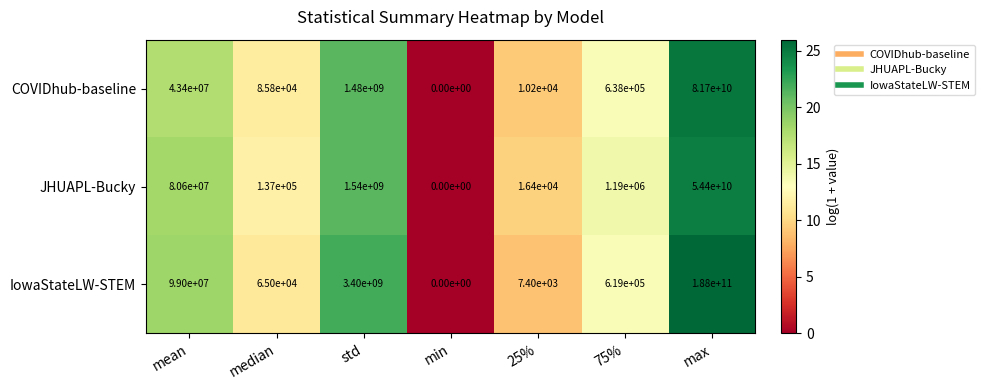

Which series has the largest range (max minus min)?

IowaStateLW-STEM